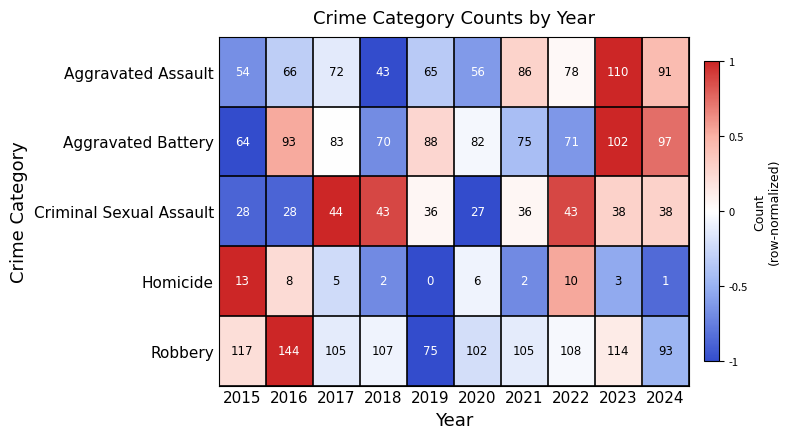

List the series in order of their peak value, highest first.

Robbery, Aggravated Assault, Aggravated Battery, Criminal Sexual Assault, Homicide